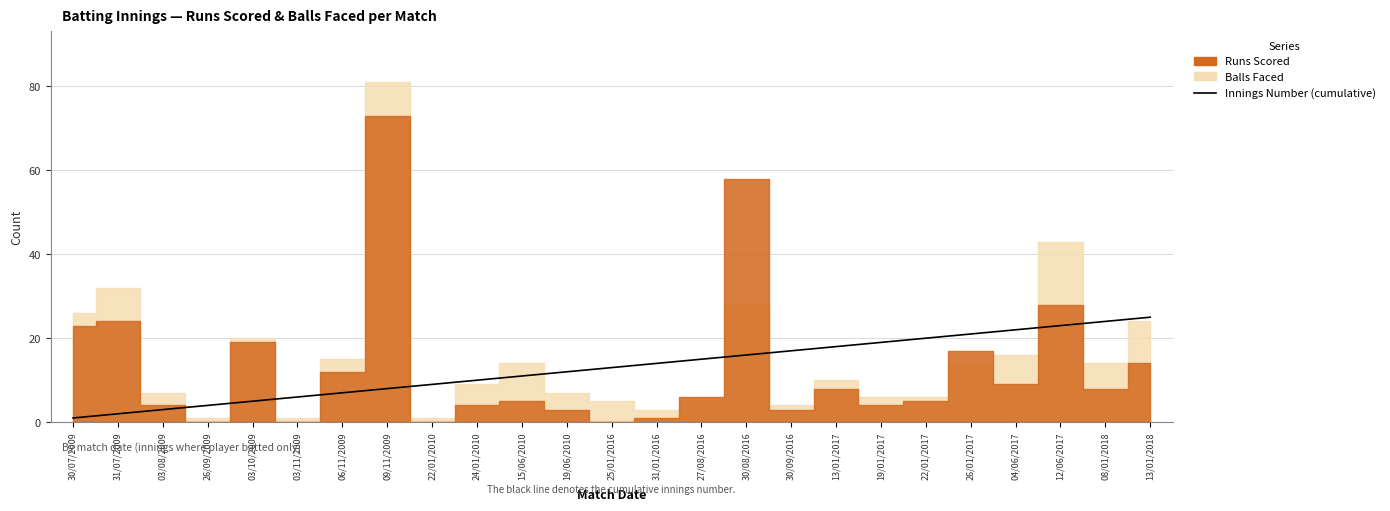

What is the value of the 16th point from the left?

16